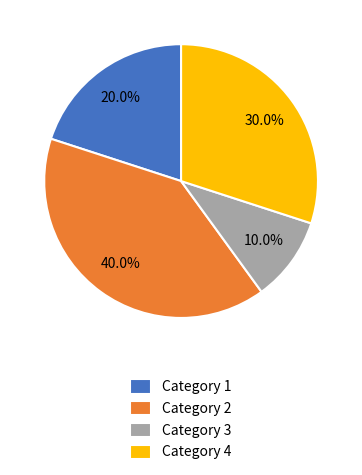

Which category has the smallest portion of the pie?

Category 3